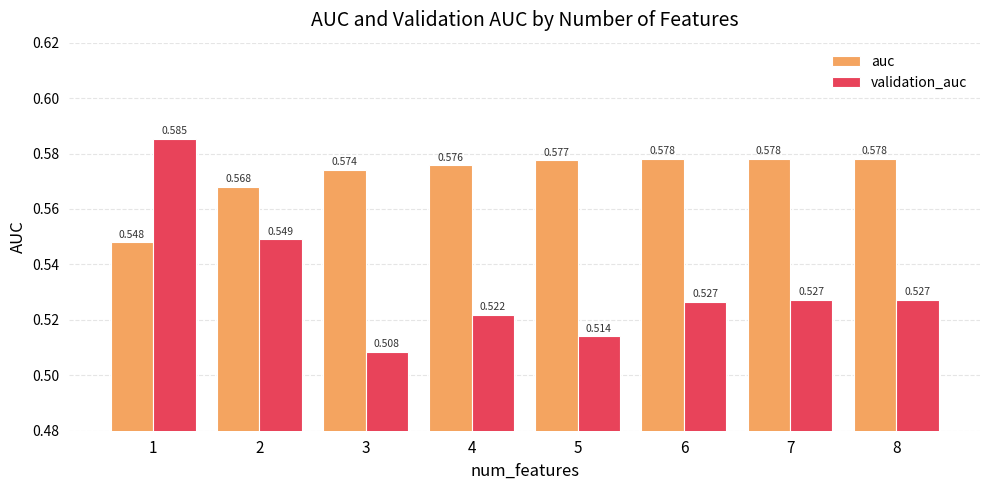

Rank the series by their maximum value, from highest to lowest.

validation_auc, auc